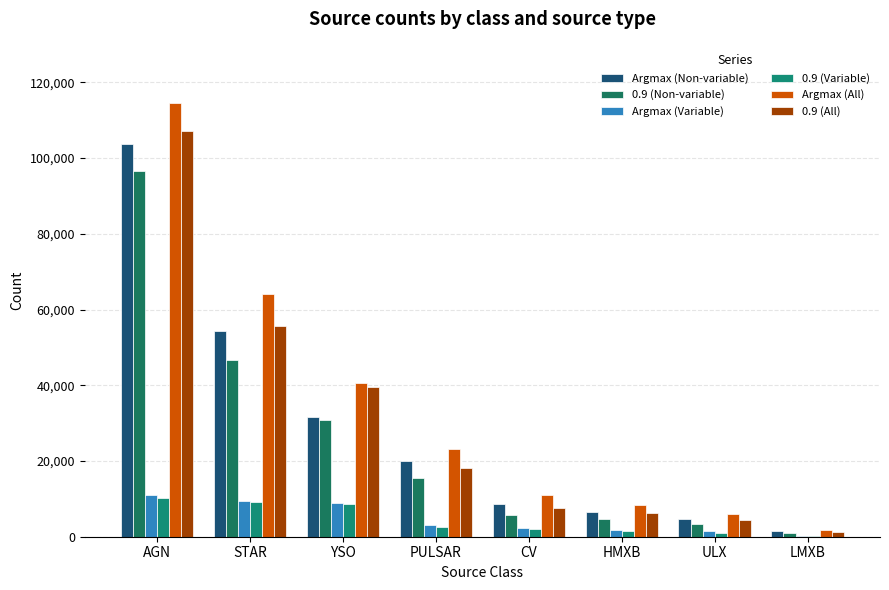

Reading left to right, what are all the values shown in this chart?

Argmax (Non-variable): 103705	54456	31715	20112	8726	6530	4703	1546
0.9 (Non-variable): 96669	46663	30740	15397	5611	4789	3327	984
Argmax (Variable): 10937	9511	8809	3030	2273	1791	1380	142
0.9 (Variable): 10348	9100	8678	2655	1959	1456	1079	136
Argmax (All): 114642	63967	40524	23142	10999	8321	6083	1688
0.9 (All): 107017	55763	39418	18052	7570	6245	4406	1120